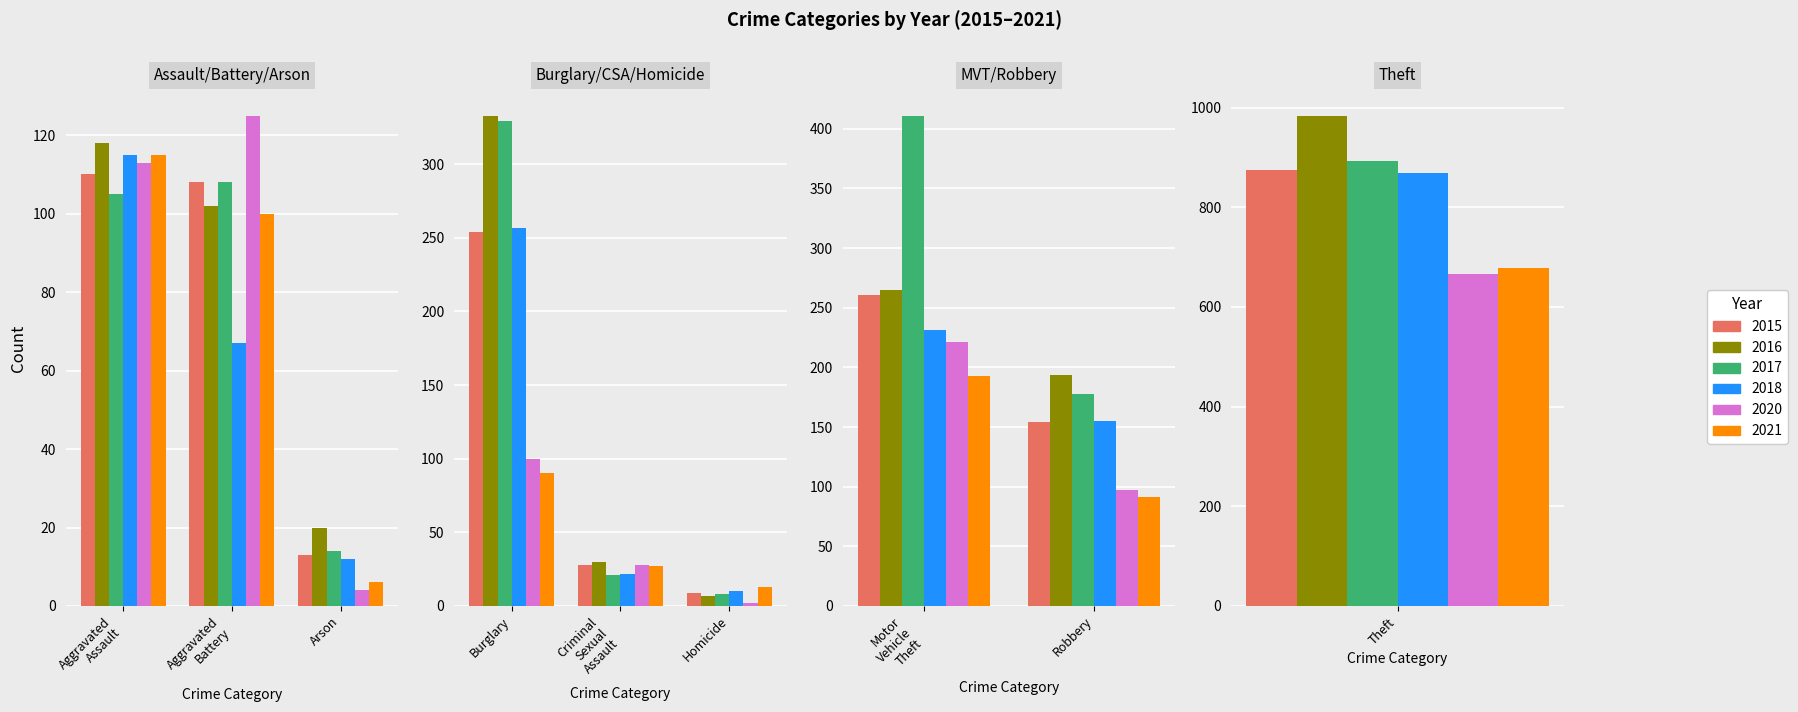

What is the label of the 6th bar from the left?

Homicide